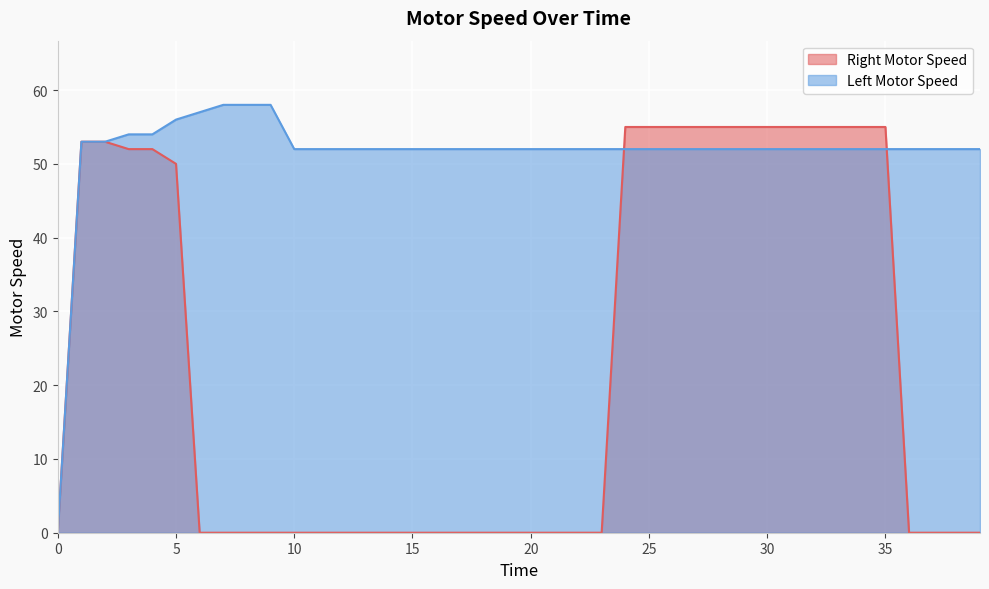

Reading left to right, transcribe all the data shown in this chart.

Right Motor Speed: 0=0	1=53	2=53	3=52	4=52	5=50	6=0	7=0	8=0	9=0	10=0	11=0	12=0	13=0	14=0	15=0	16=0	17=0	18=0	19=0	20=0	21=0	22=0	23=0	24=55	25=55	26=55	27=55	28=55	29=55	30=55	31=55	32=55	33=55	34=55	35=55	36=0	37=0	38=0	39=0
Left Motor Speed: 0=0	1=53	2=53	3=54	4=54	5=56	6=57	7=58	8=58	9=58	10=52	11=52	12=52	13=52	14=52	15=52	16=52	17=52	18=52	19=52	20=52	21=52	22=52	23=52	24=52	25=52	26=52	27=52	28=52	29=52	30=52	31=52	32=52	33=52	34=52	35=52	36=52	37=52	38=52	39=52